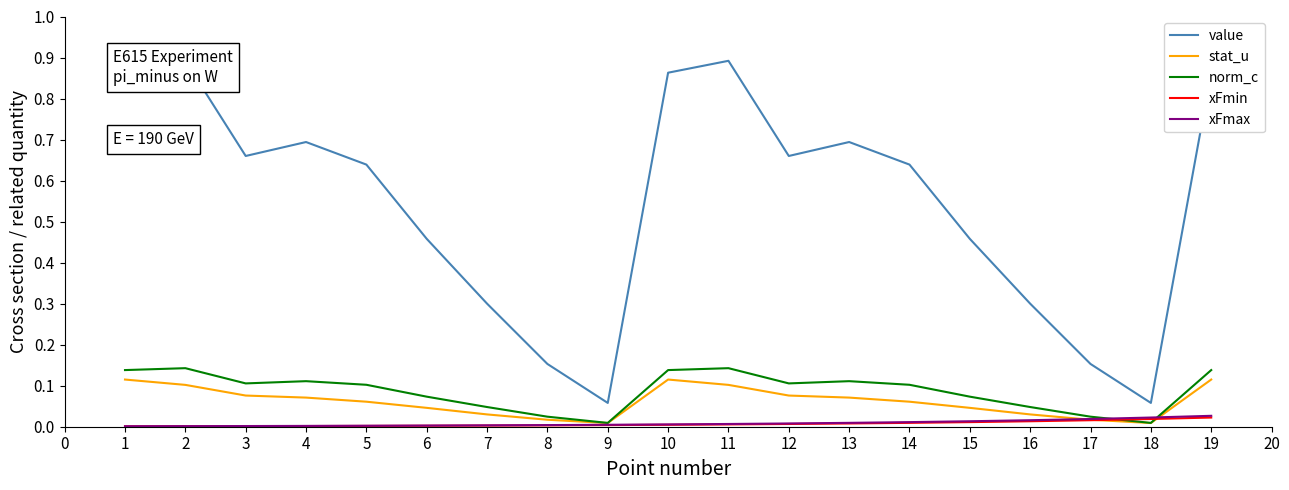

Which series has the largest total across all categories?

value